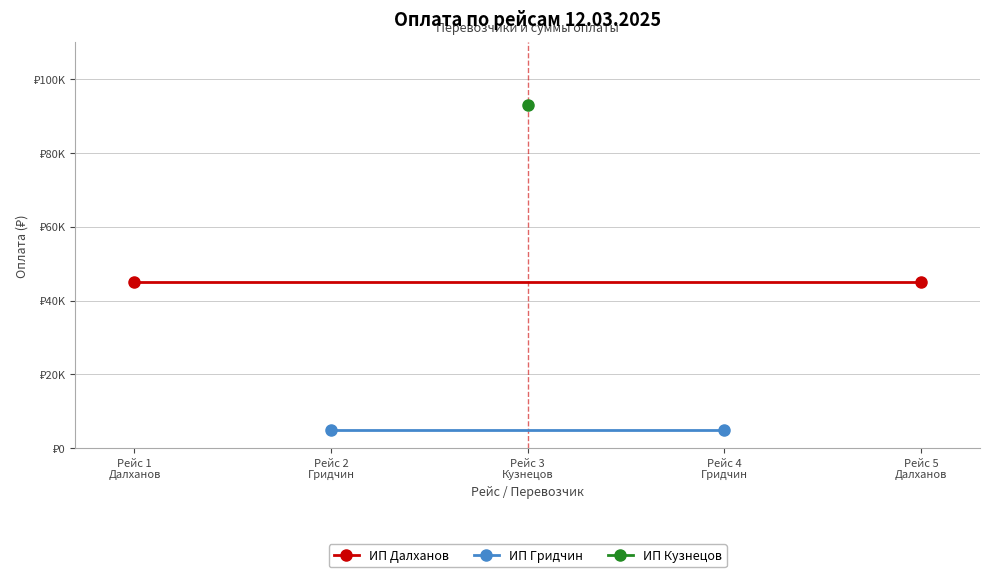

The value of ИП Далханов at Рейс 1
Далханов is 45000. True or false?

True